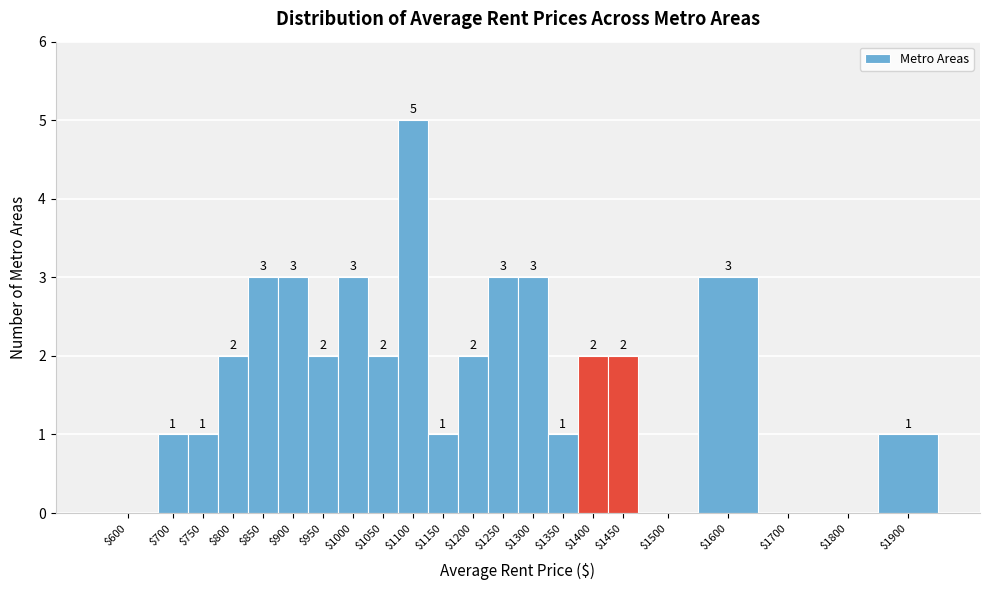

True or false: the data shows 2 at $1600.

False